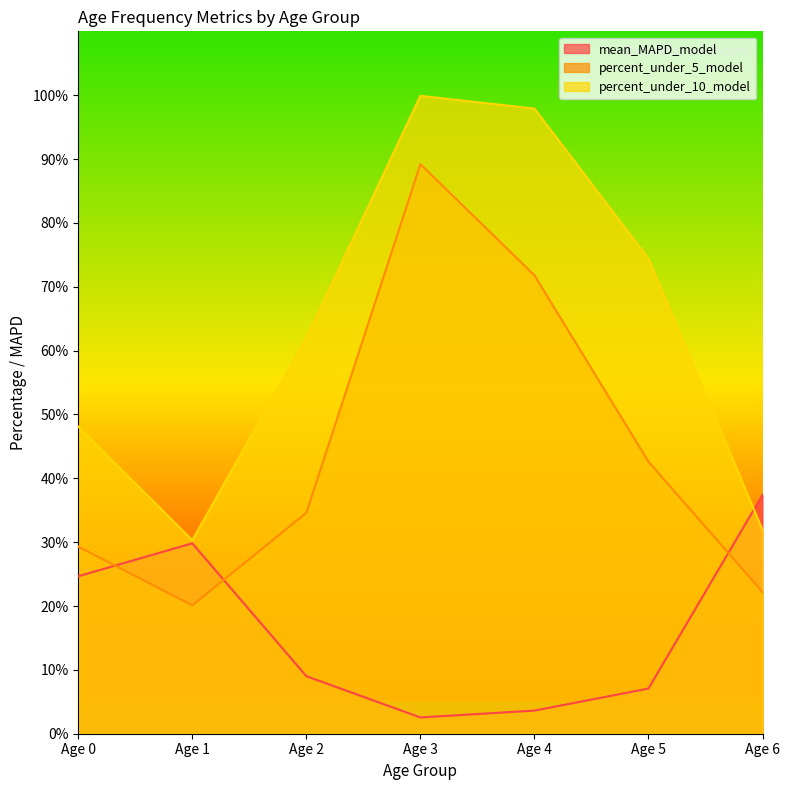

What is the minimum value shown in the chart?

2.5